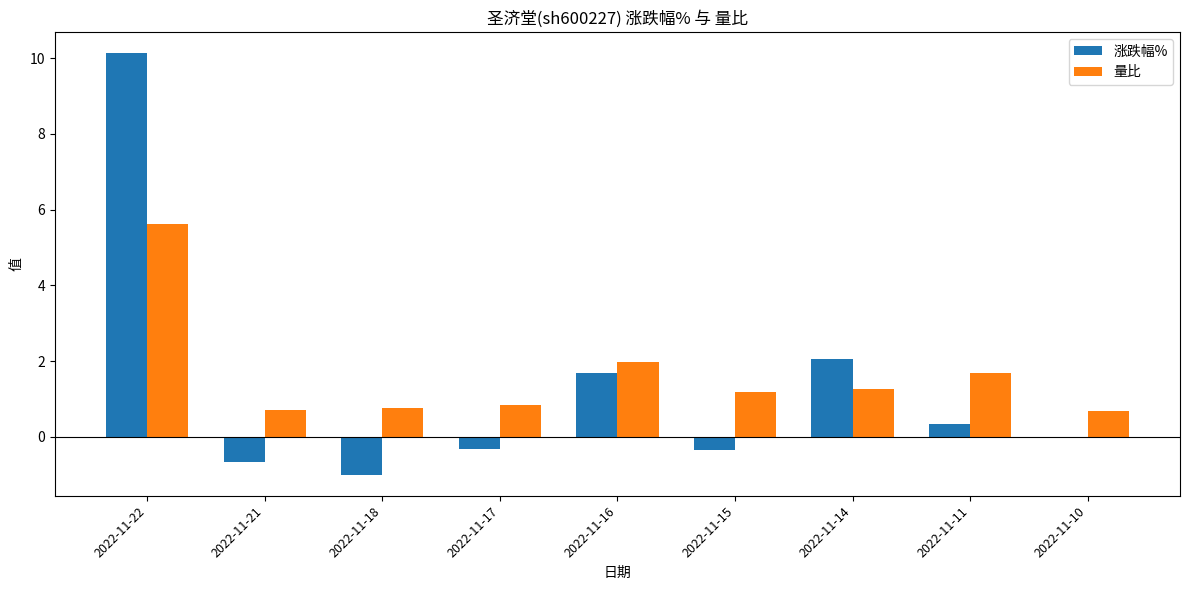

Is the value of 涨跌幅% at 2022-11-15 greater than the value of 量比 at 2022-11-18?

No